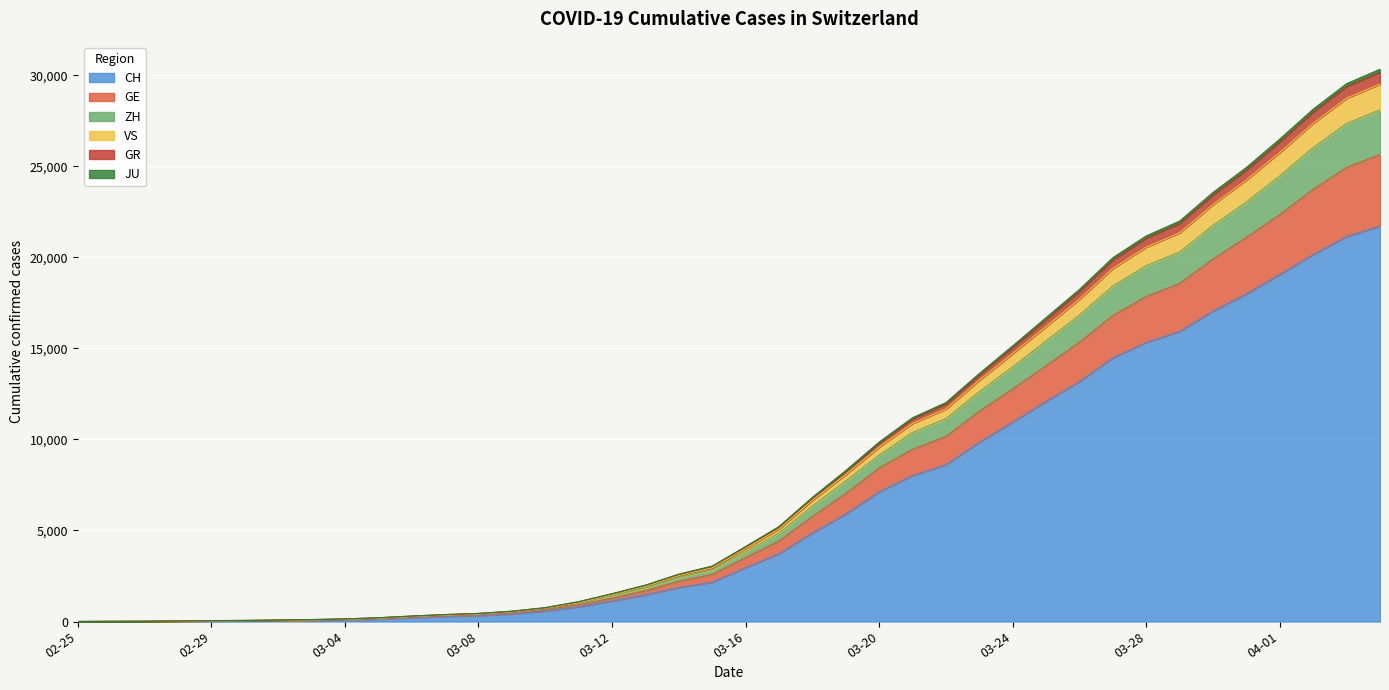

True or false: GE and CH cross at least once.

False